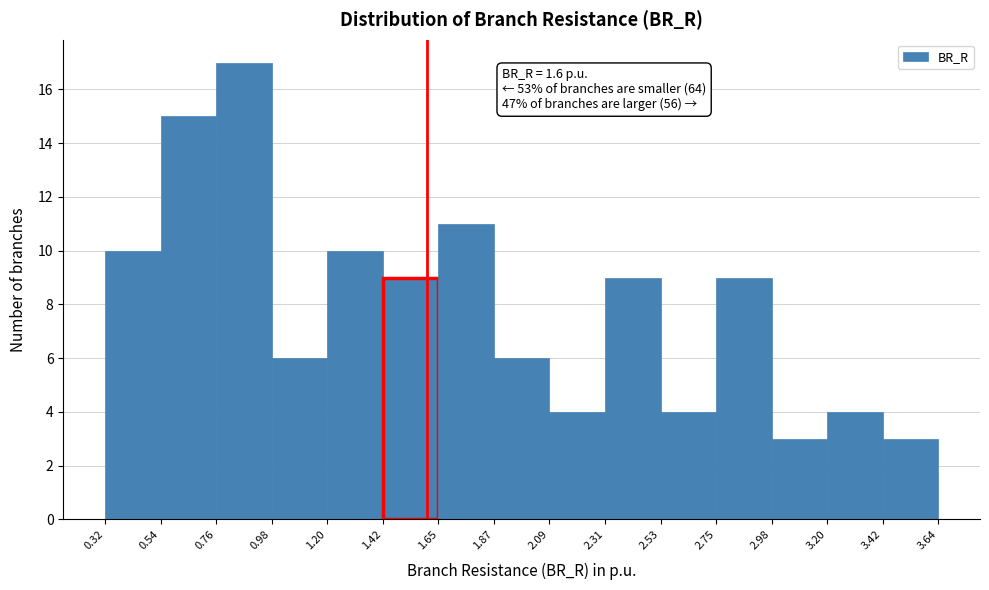

Over which range of the x-axis is the bar tallest?

0.76 to 0.98